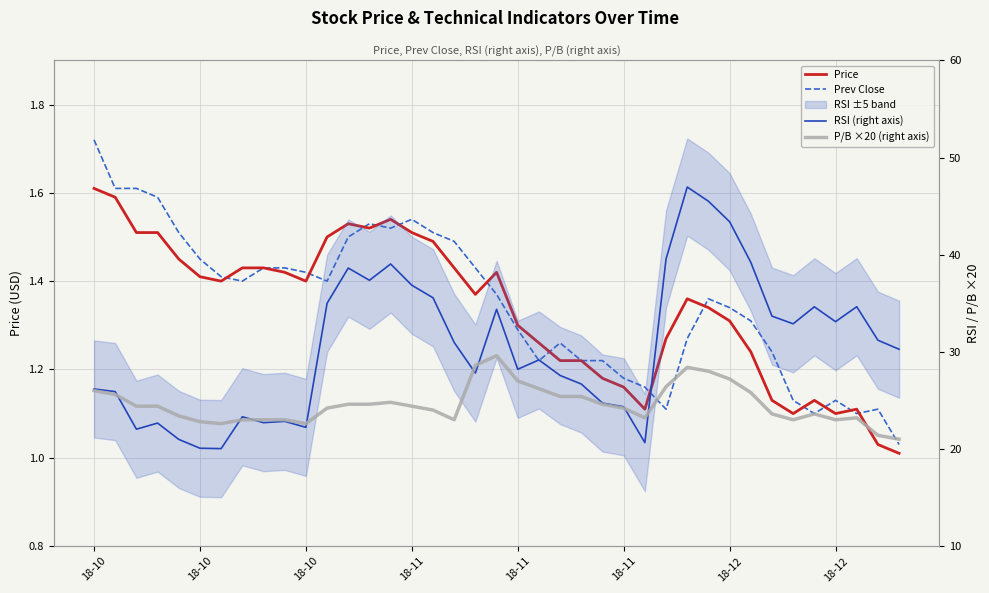

True or false: Prev Close has a value of 1.0 at 18-11.

False